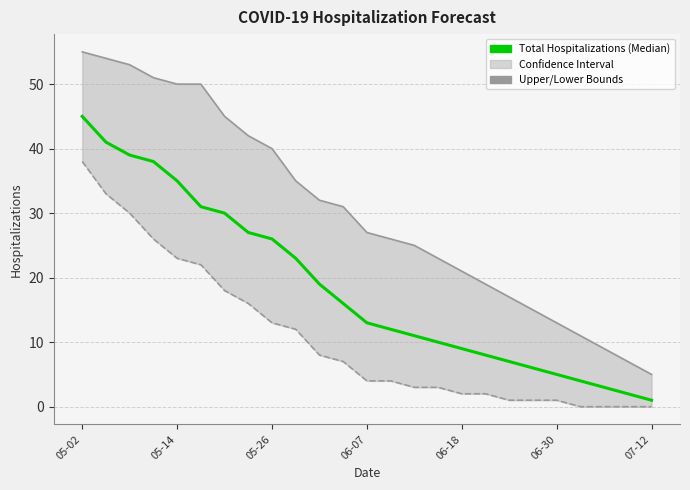

The value of Upper Hospitalization Bound at 10 is 32. True or false?

True